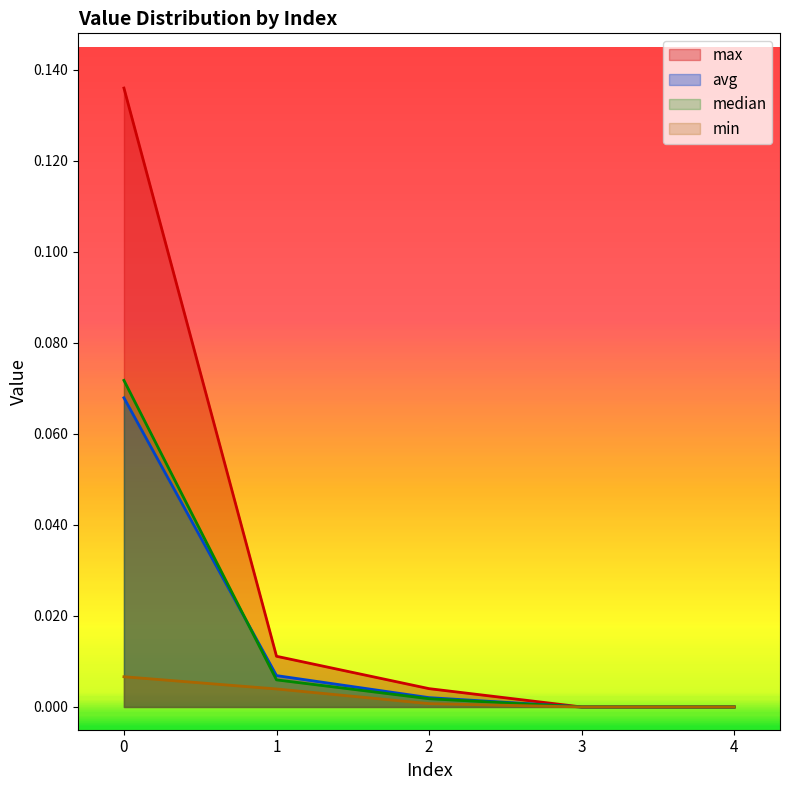

Where is min nearest to the value 0?

3